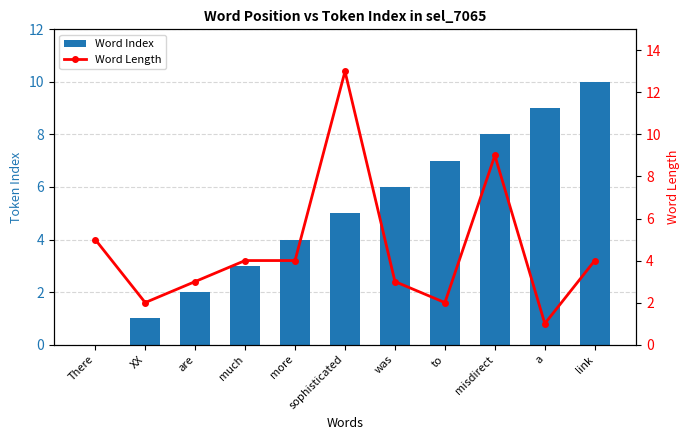

At how many categories does at least one series exceed 0?

11